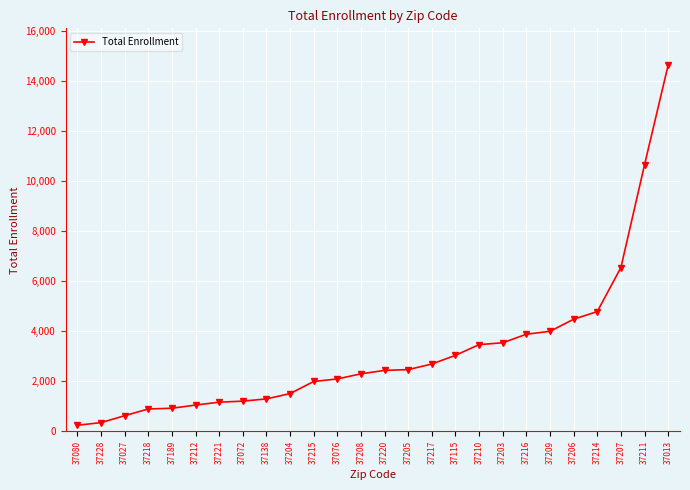

What is the value of the 10th point from the left?

1508